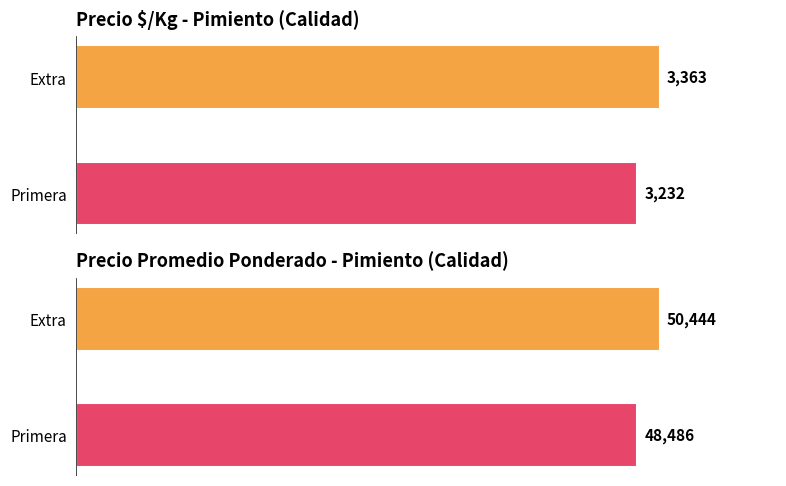

List the series in order of their overall mean, lowest first.

Precio $/Kg, Precio promedio ponderado